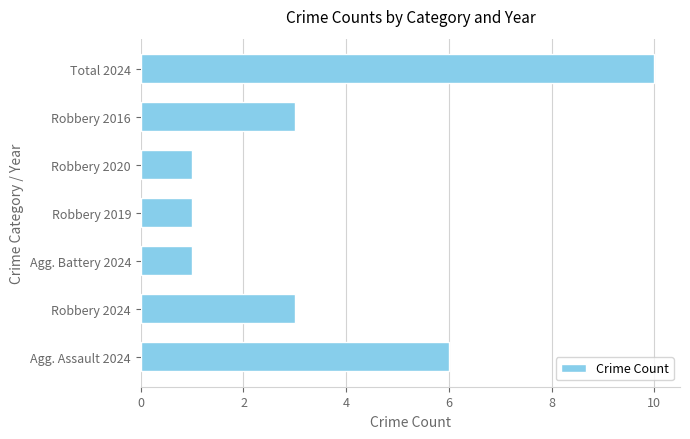

Where is the data nearest to the value 5?

Agg. Assault 2024